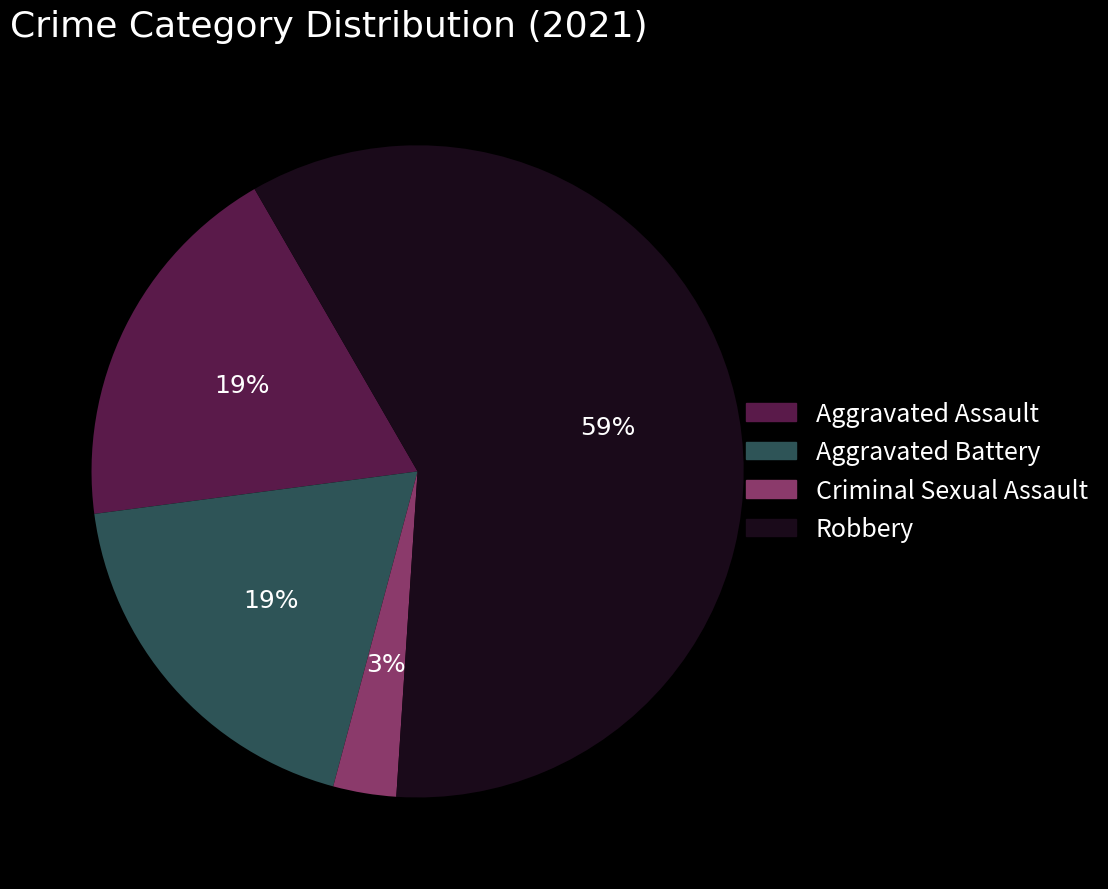

Is there a majority slice in this chart?

Yes